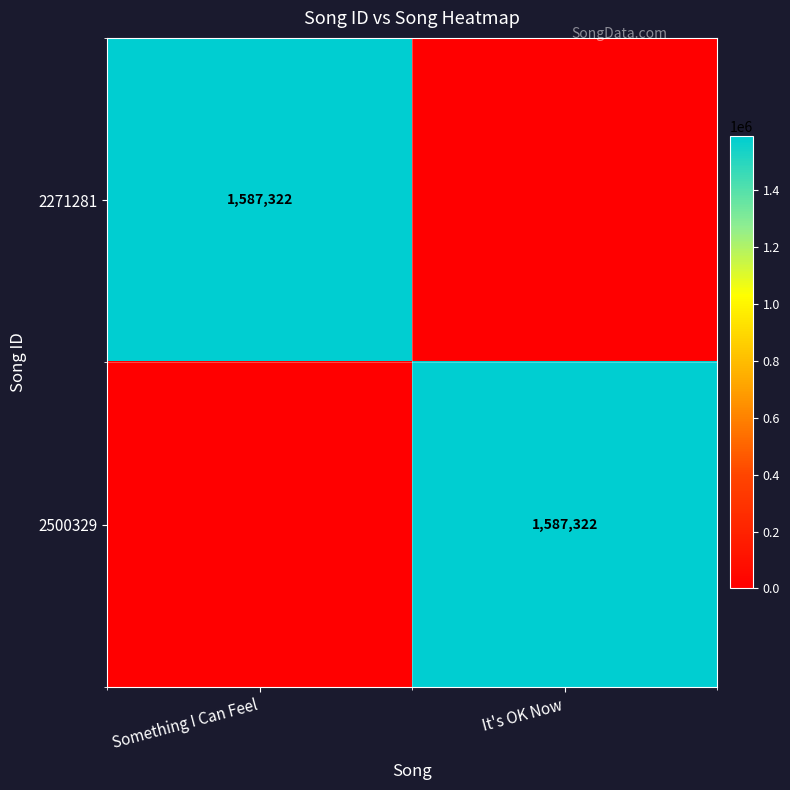

True or false: 2271281 has a value of 763511 at Something I Can Feel.

False